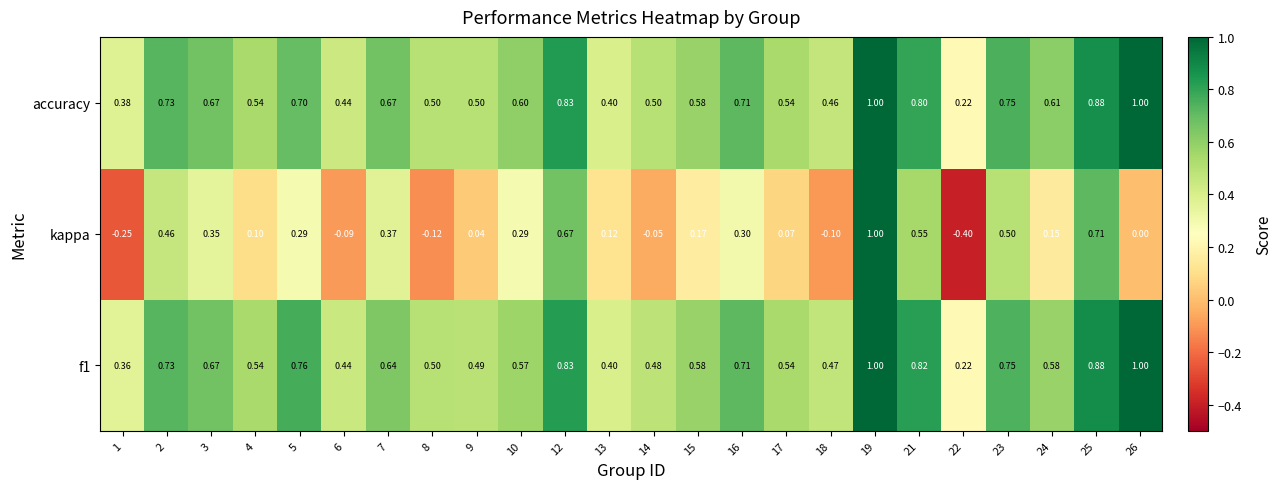

Between 18 and 26, which series saw the biggest shift?

accuracy